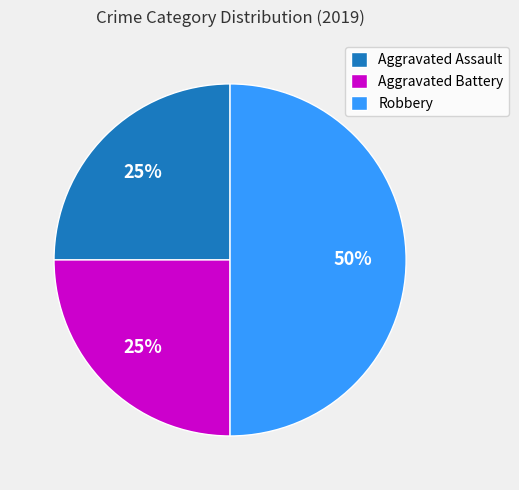

What is the largest slice in the pie chart?

Robbery